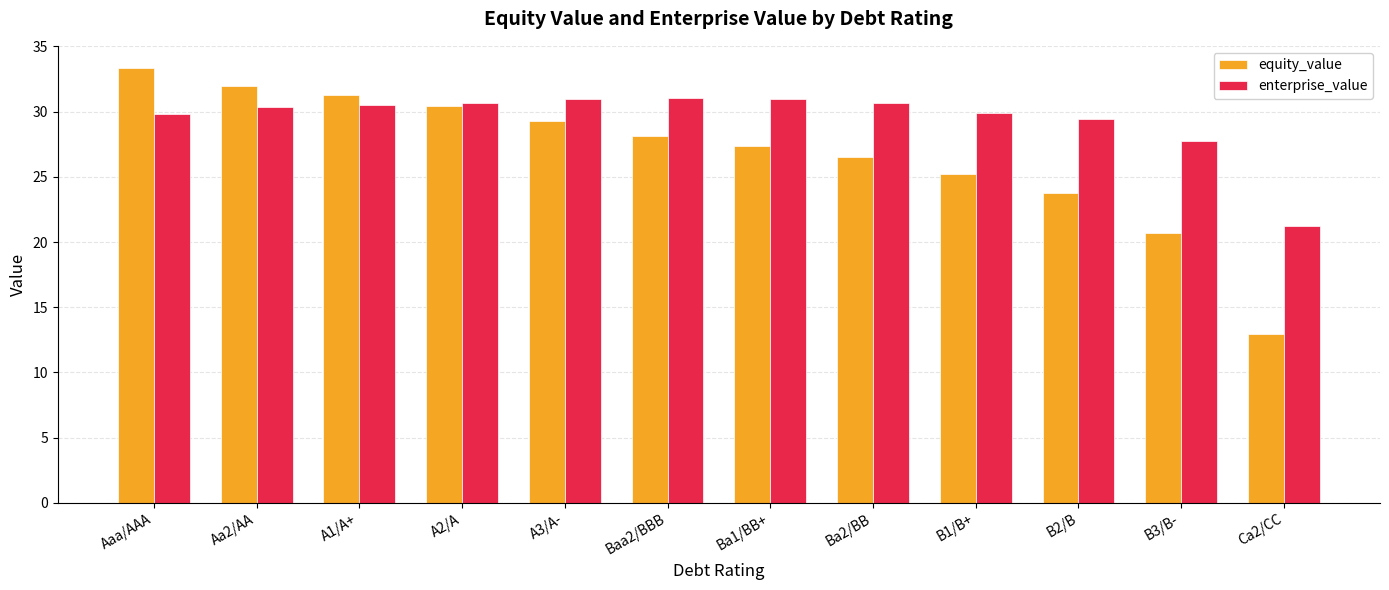

At which label is equity_value closest to 23?

B2/B